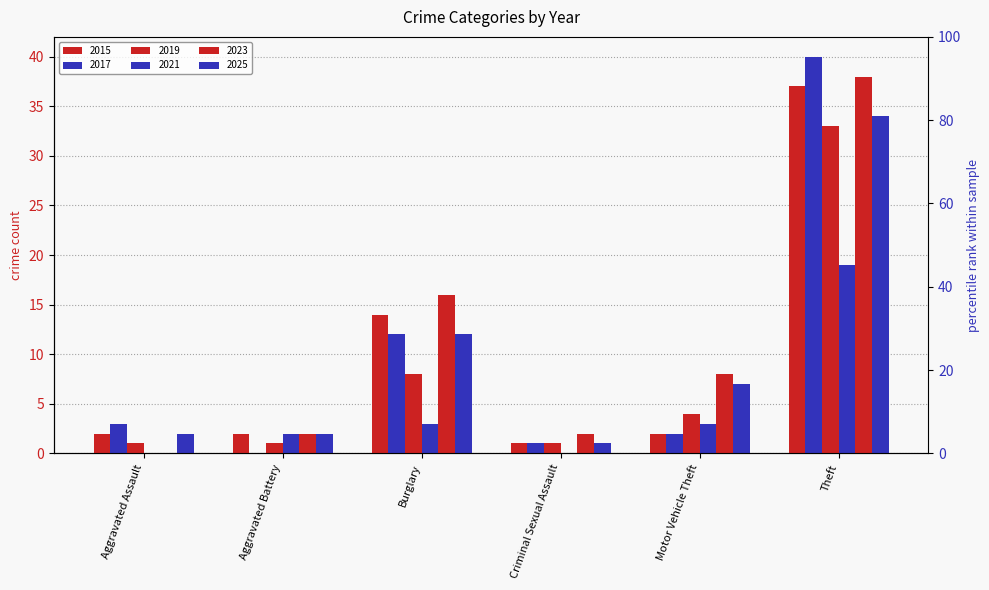

Which label corresponds to the smallest value in the chart?

Aggravated Battery